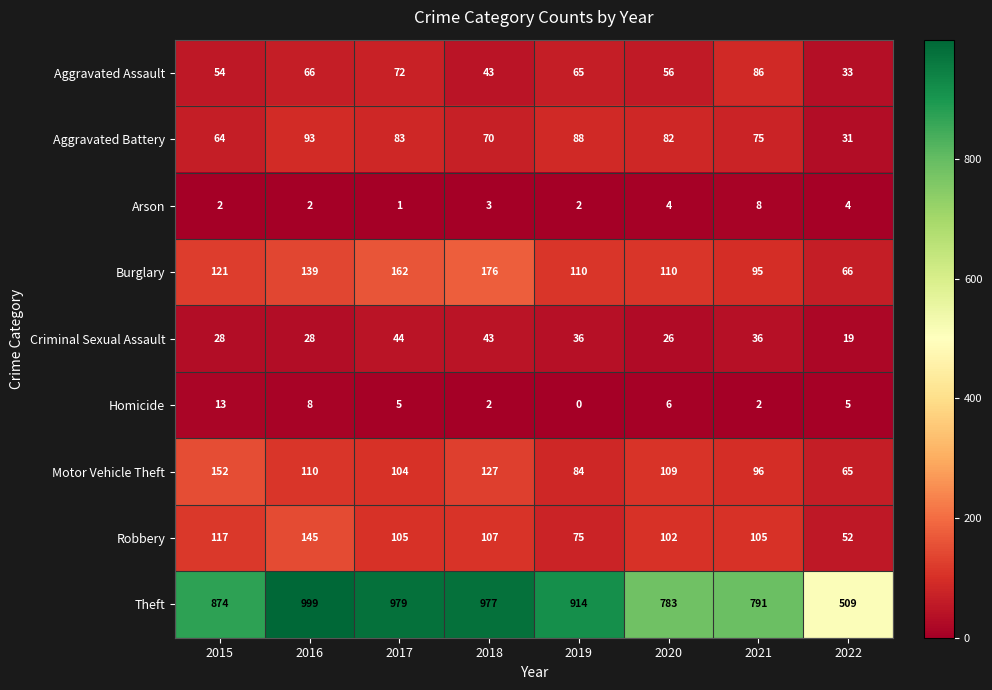

Is it true that Arson equals 1 at 2016?

False